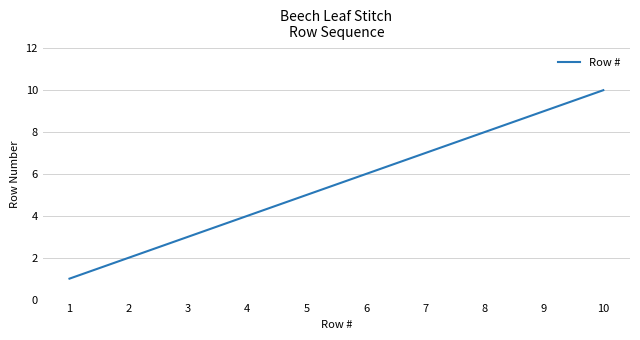

Reading left to right, transcribe all the data shown in this chart.

1=1	2=2	3=3	4=4	5=5	6=6	7=7	8=8	9=9	10=10